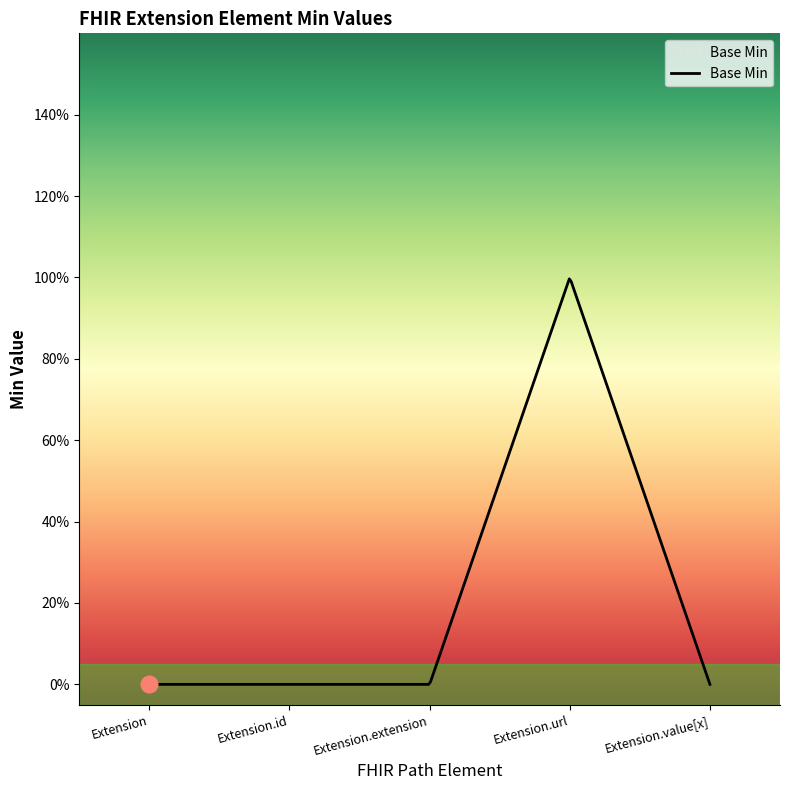

Does the chart display data point markers on the line(s)?

No